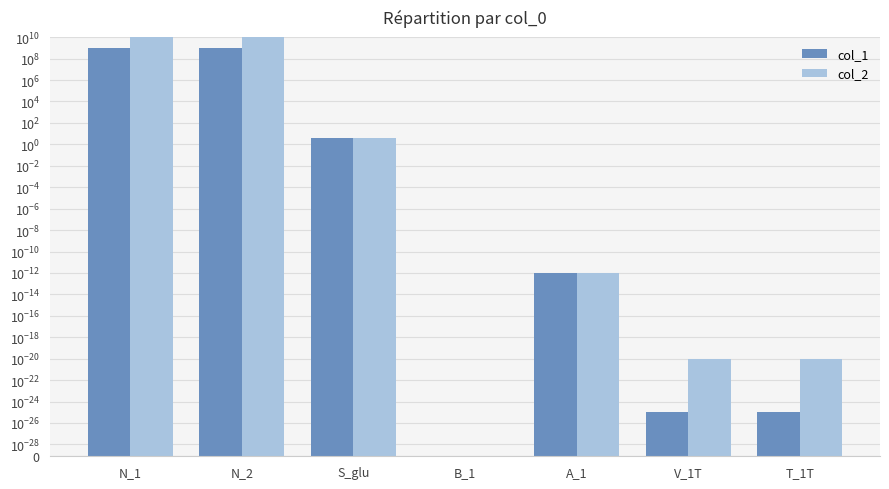

List the labels in order of col_1 value, largest first.

N_1, N_2, S_glu, A_1, V_1T, T_1T, B_1